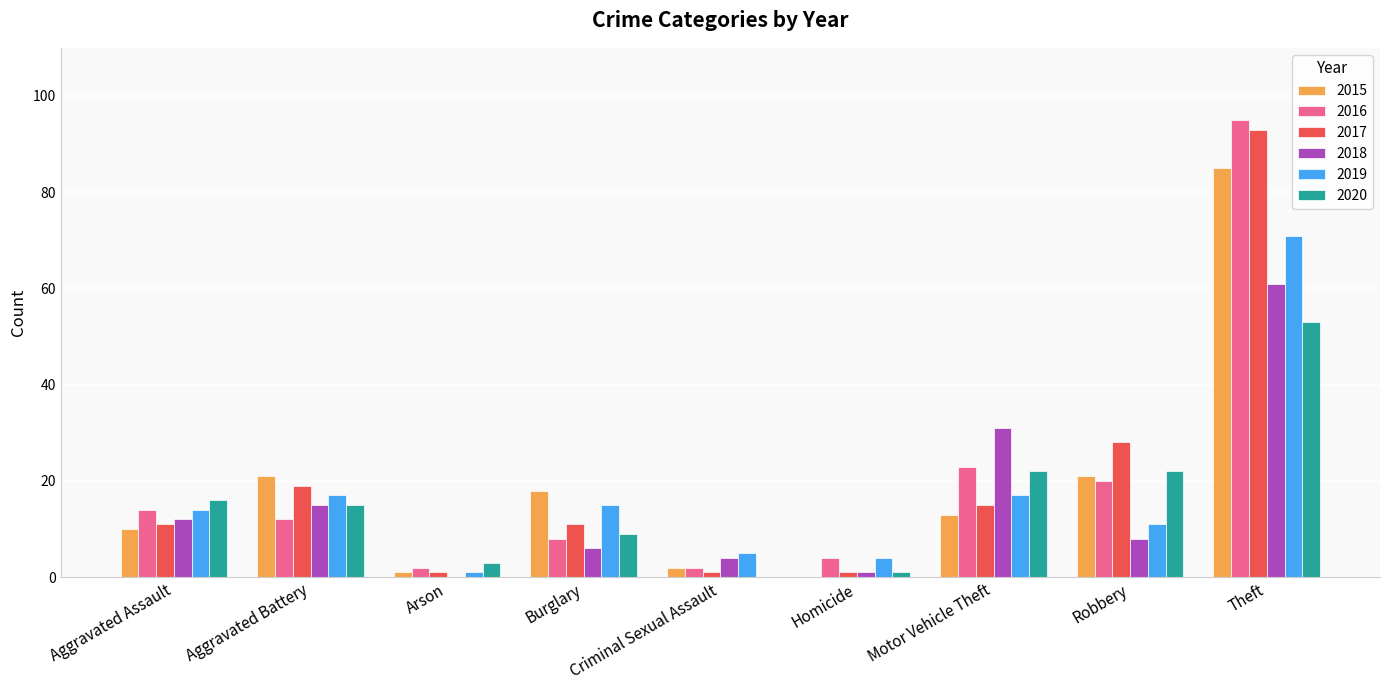

The value of 2020 at Burglary is 9. True or false?

True